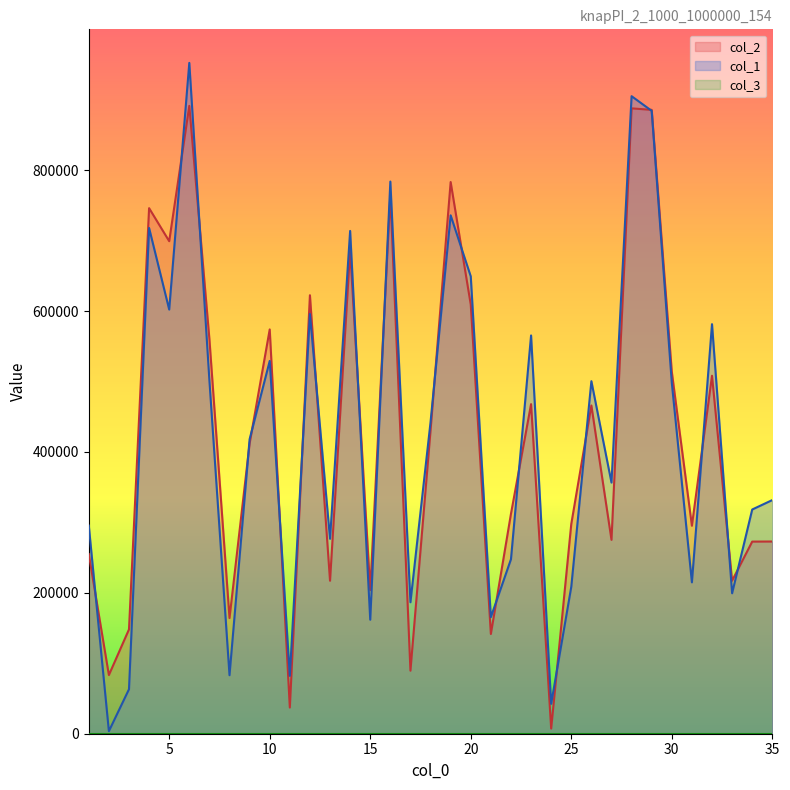

How many data points in col_1 are less than 418056?

17